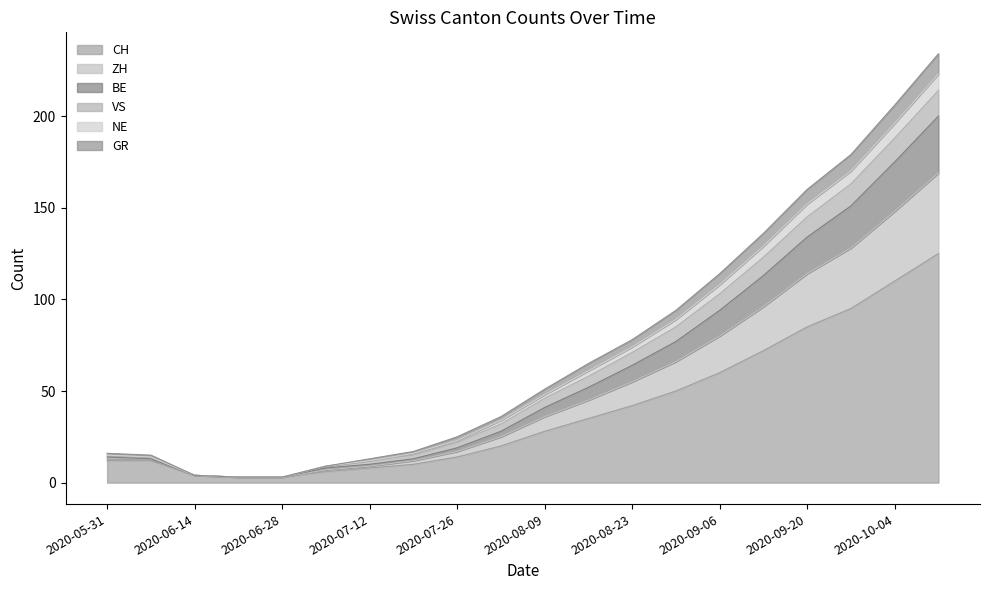

What is the sum of the CH values at 2020-09-06 and 2020-08-23?

102